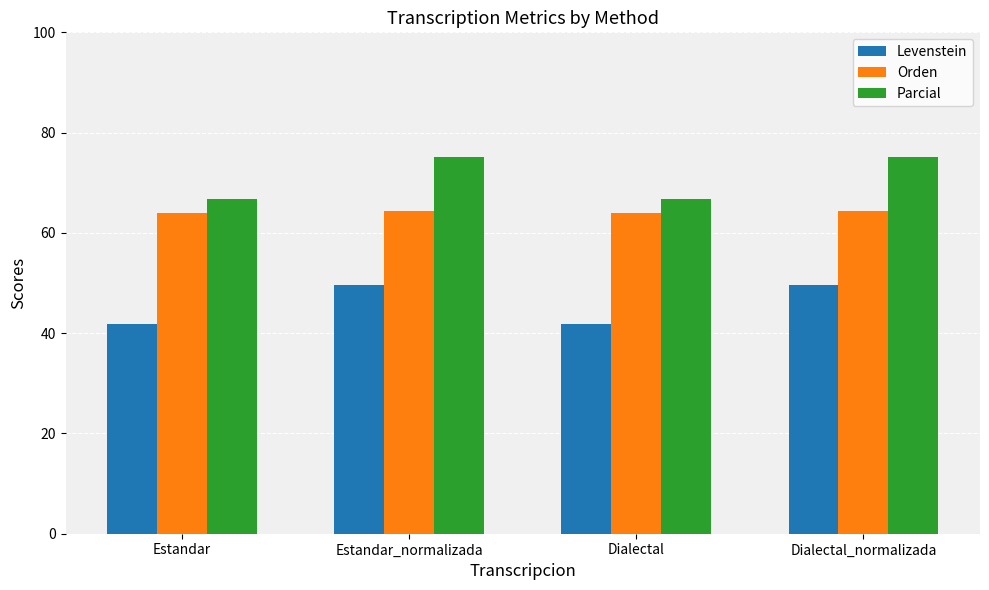

How many values in the Parcial series exceed 75?

2